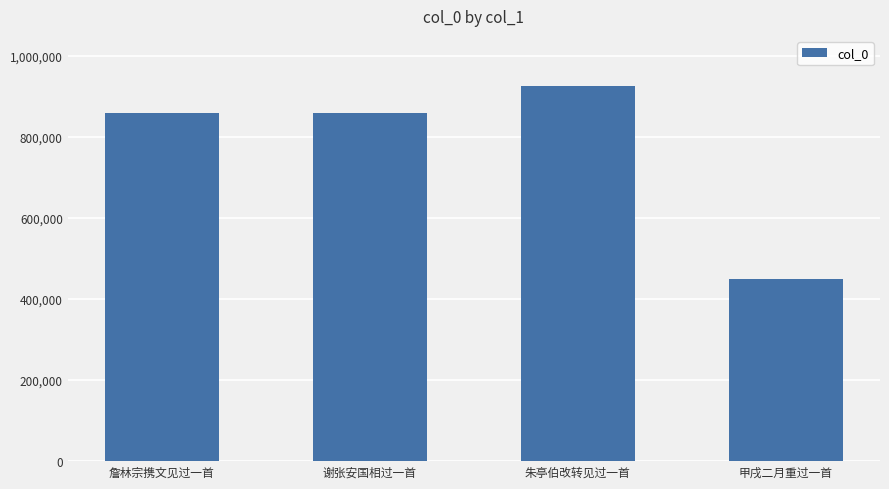

What value does the data have at 朱亭伯改转见过一首?

925199